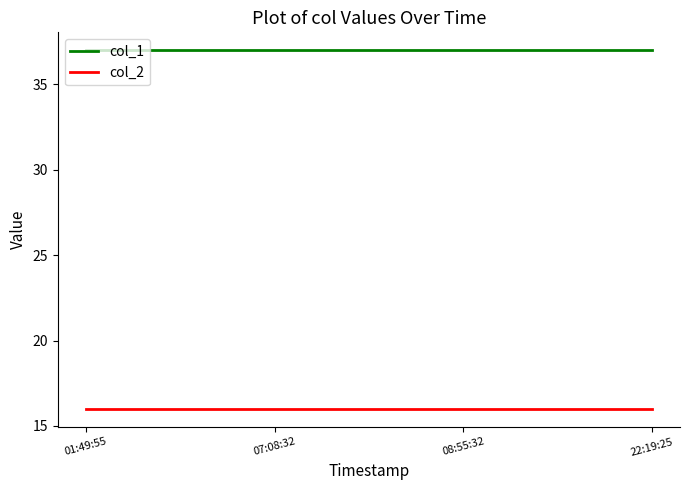

How many lines are shown in the chart?

2